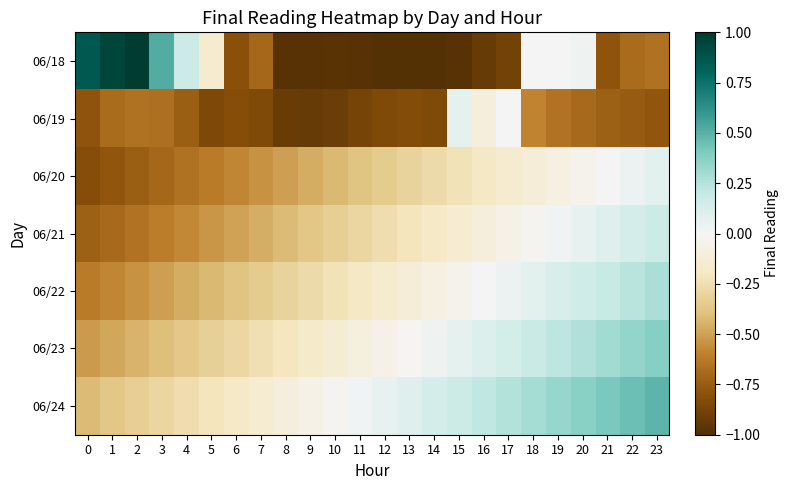

At how many categories does at least one series exceed 0?

18